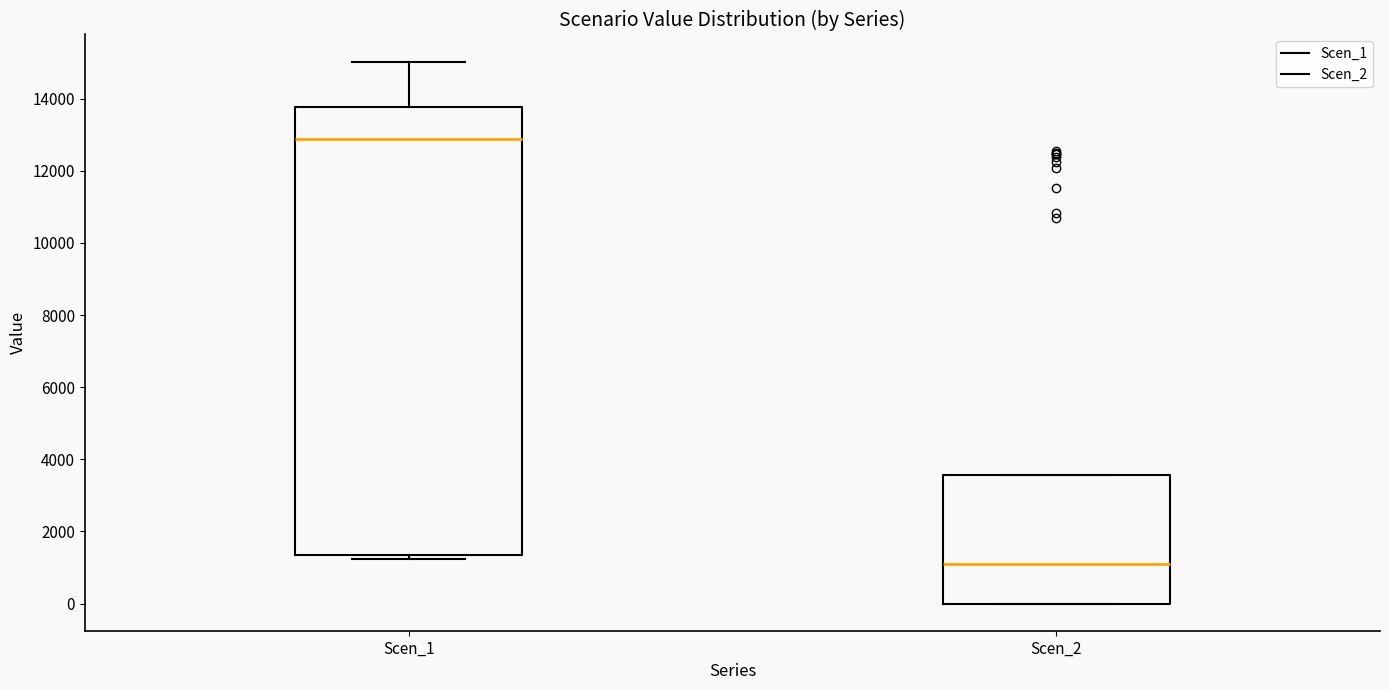

Reading left to right, transcribe this box plot: for each box, give where its median line is, the range the box spans, and where its two whiskers end, as read against the y-axis. The values are not printed on the chart, so give them approximately, as read against the axis.

Scen_1: median 12800, box 1400 to 13800, whiskers 1200 to 15000
Scen_2: median 1000, box 0 to 3600, whiskers 0 to 3600